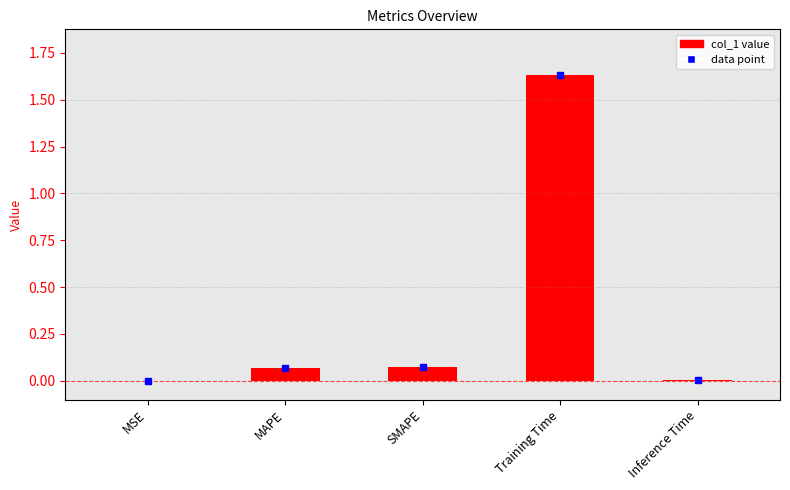

What is the average value?

0.4